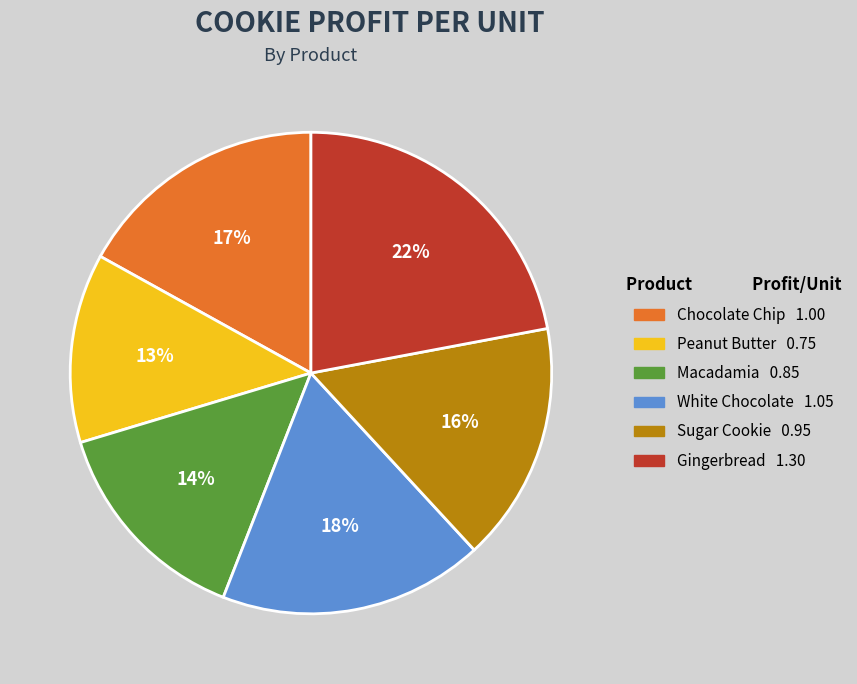

What percentage is the Macadamia slice, to the nearest percent?

14%